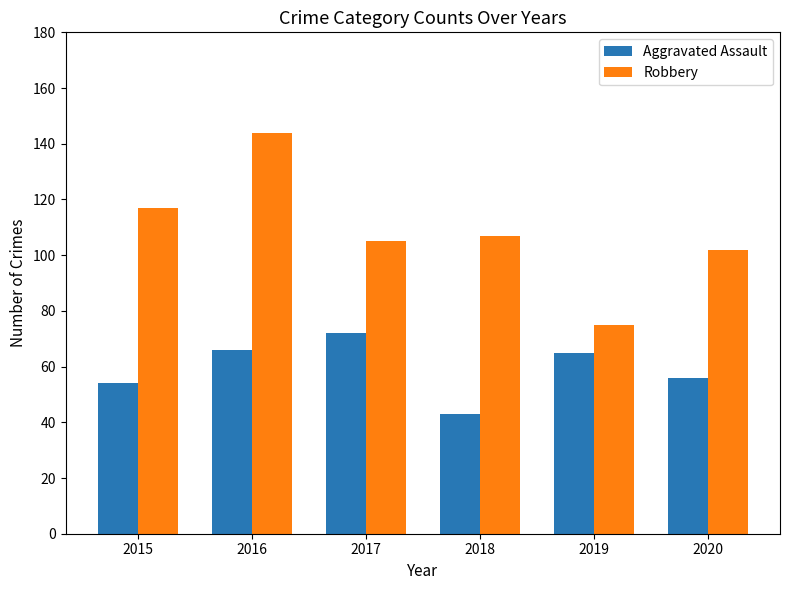

At which label is Robbery closest to 109?

2018